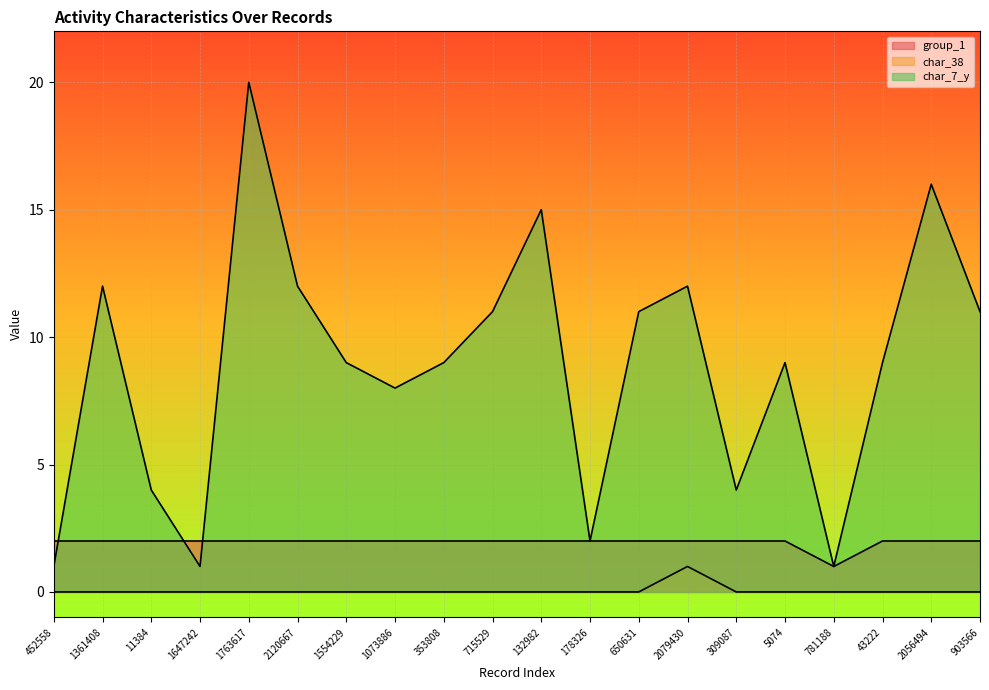

Reading left to right, what are all the values shown in this chart?

group_1: 452558=2	1361408=2	11384=2	1647242=2	1763617=2	2120667=2	1554229=2	1073886=2	353808=2	715529=2	132982=2	178326=2	650631=2	2079430=2	309087=2	5074=2	781188=1	43222=2	2056494=2	903566=2
char_38: 452558=0	1361408=0	11384=0	1647242=0	1763617=0	2120667=0	1554229=0	1073886=0	353808=0	715529=0	132982=0	178326=0	650631=0	2079430=1	309087=0	5074=0	781188=0	43222=0	2056494=0	903566=0
char_7_y: 452558=1	1361408=12	11384=4	1647242=1	1763617=20	2120667=12	1554229=9	1073886=8	353808=9	715529=11	132982=15	178326=2	650631=11	2079430=12	309087=4	5074=9	781188=1	43222=9	2056494=16	903566=11